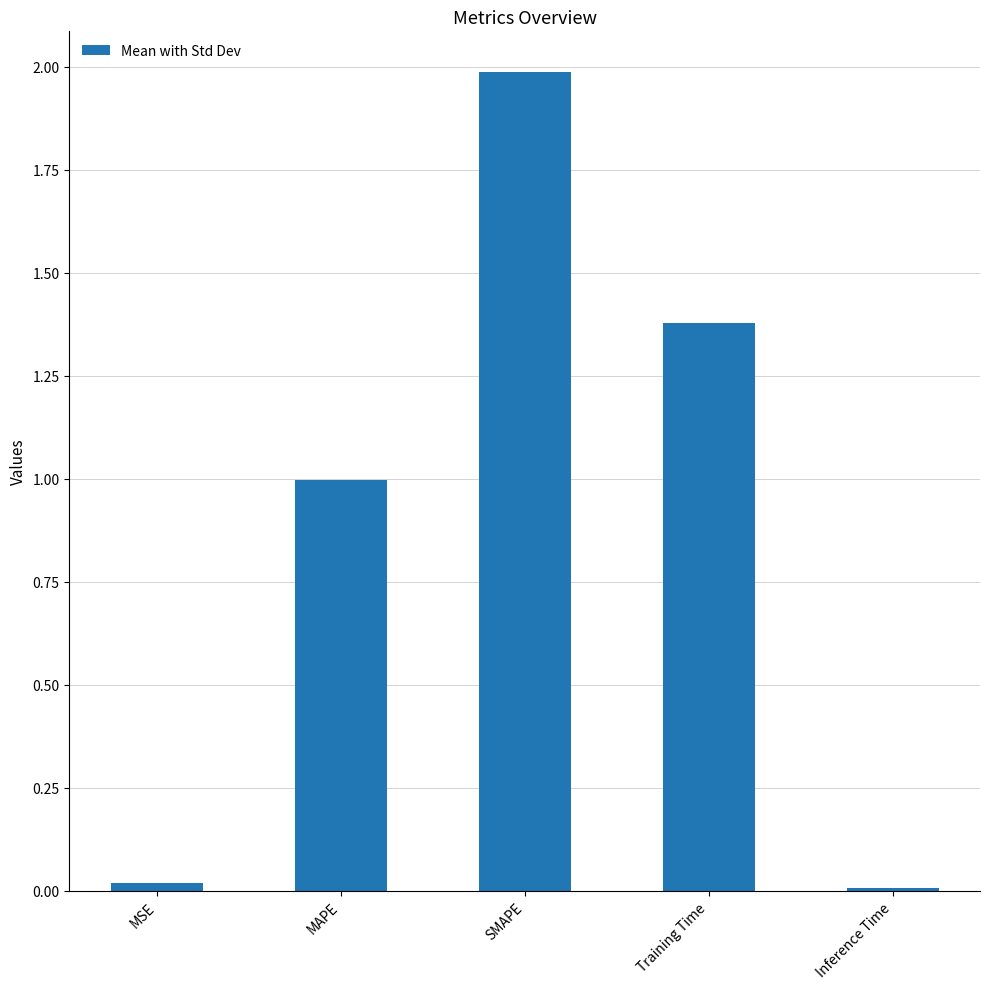

What position from the left is Inference Time?

5